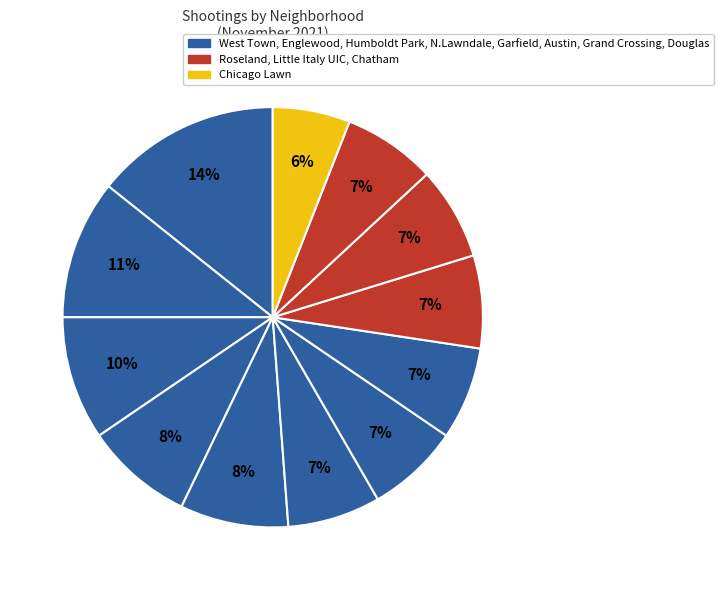

What is the largest slice in the pie chart?

West Town